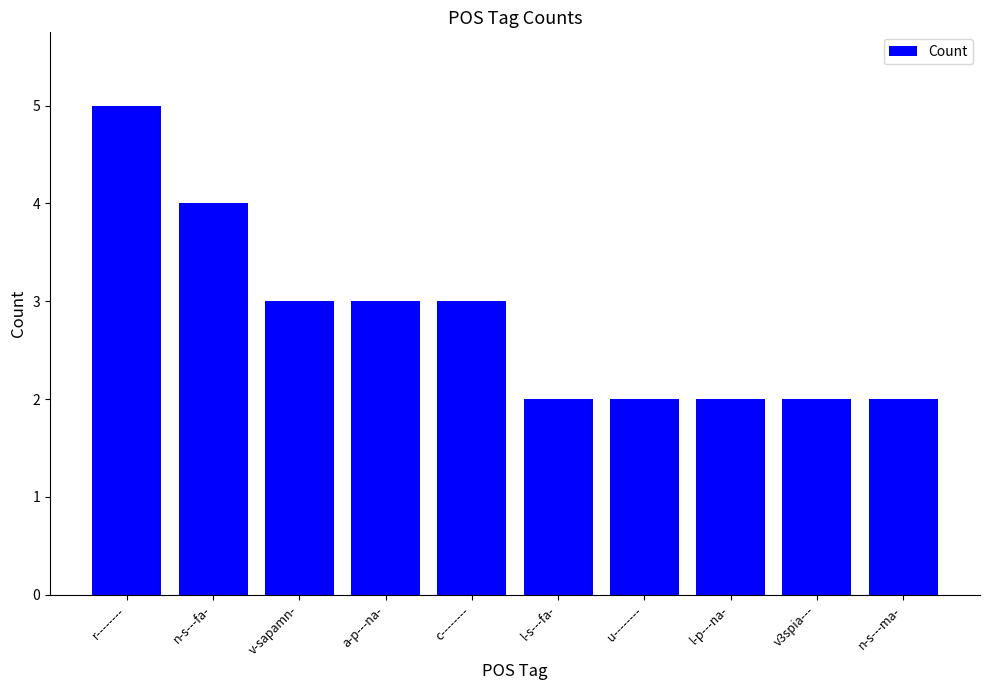

What is the sum of the values at l-p---na- and v-sapamn-?

5